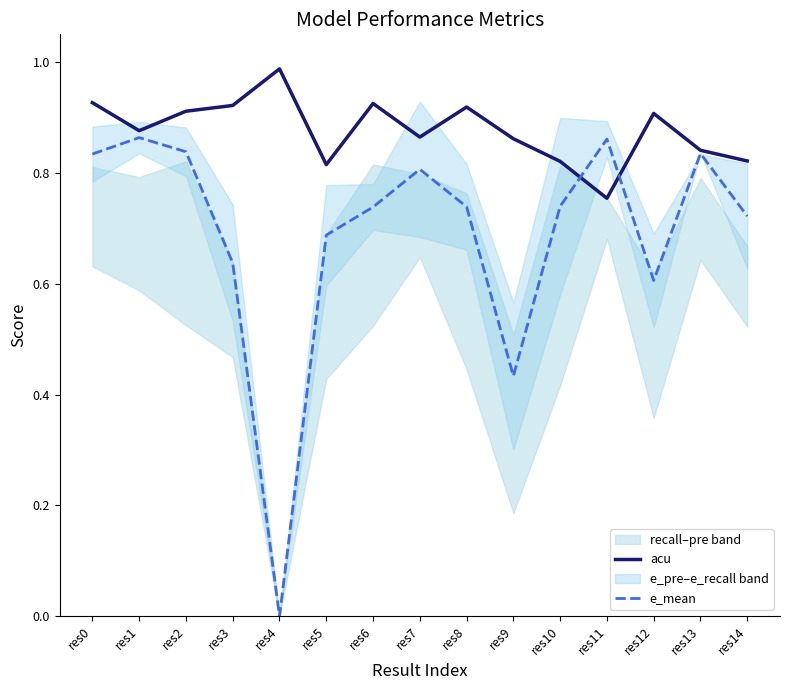

Reading left to right, what are all the values shown in this chart?

acu: 0.9	0.9	0.9	0.9	1.0	0.8	0.9	0.9	0.9	0.9	0.8	0.8	0.9	0.8	0.8
e_mean: 0.8	0.9	0.8	0.6	0.0	0.7	0.7	0.8	0.7	0.4	0.7	0.9	0.6	0.8	0.7